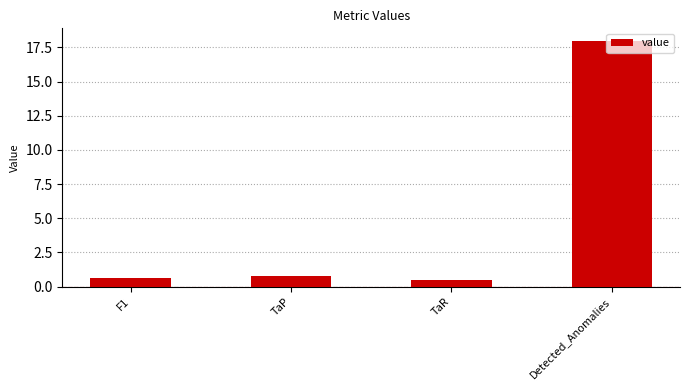

Which has a higher value, F1 or Detected_Anomalies?

Detected_Anomalies